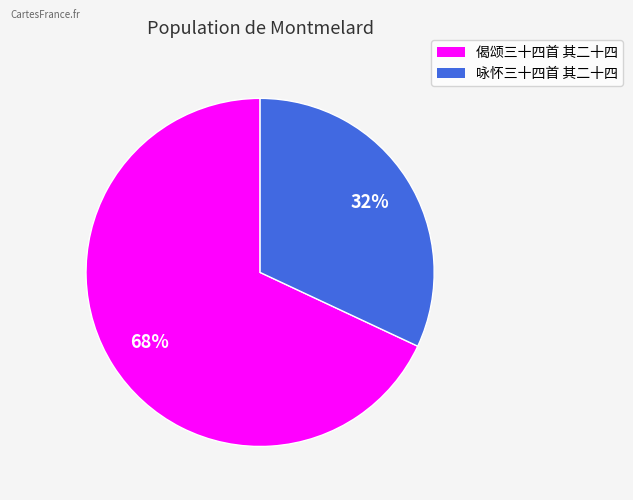

Is there a majority slice in this chart?

Yes